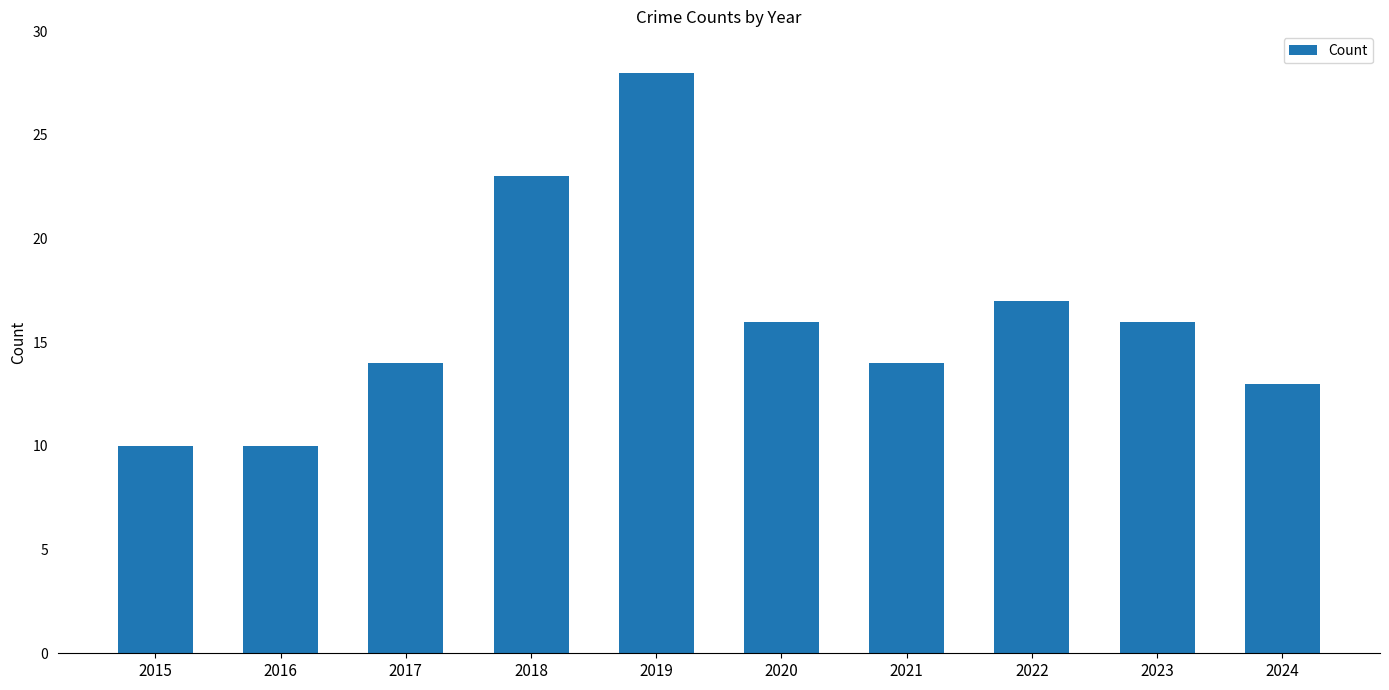

What is the minimum value shown in the chart?

10